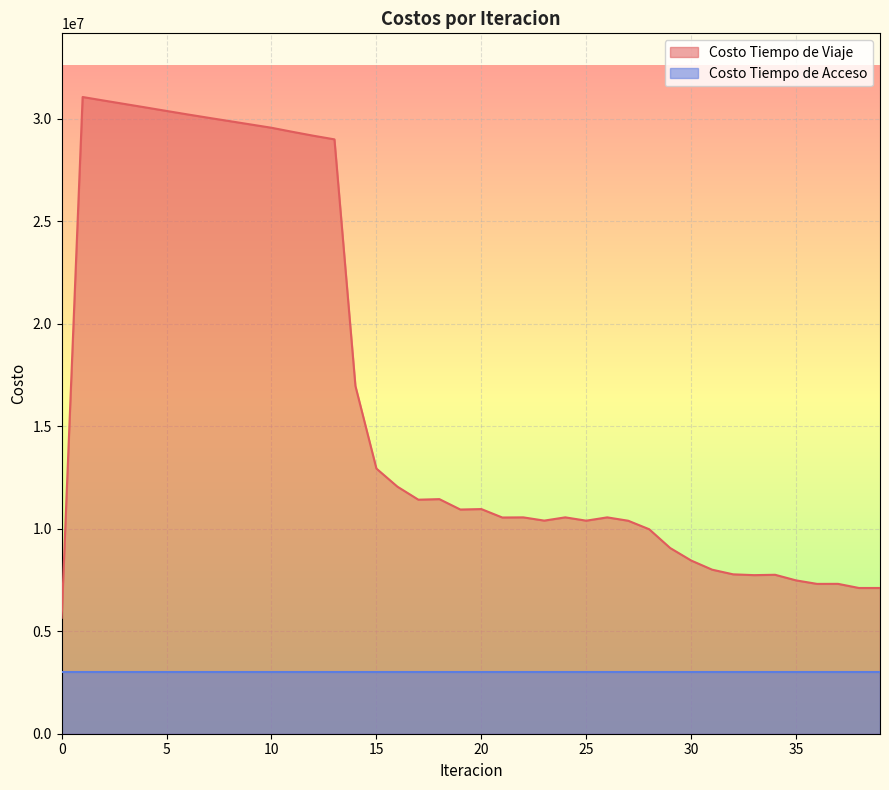

At which label does the data first exceed 10933109?

1